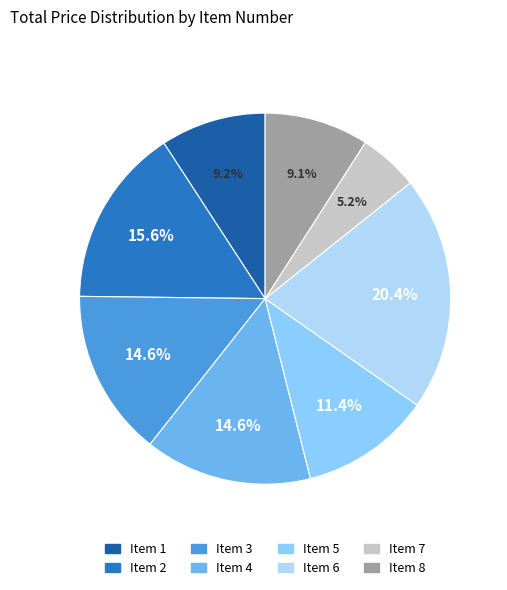

Is there any slice that represents more than half of the pie?

No